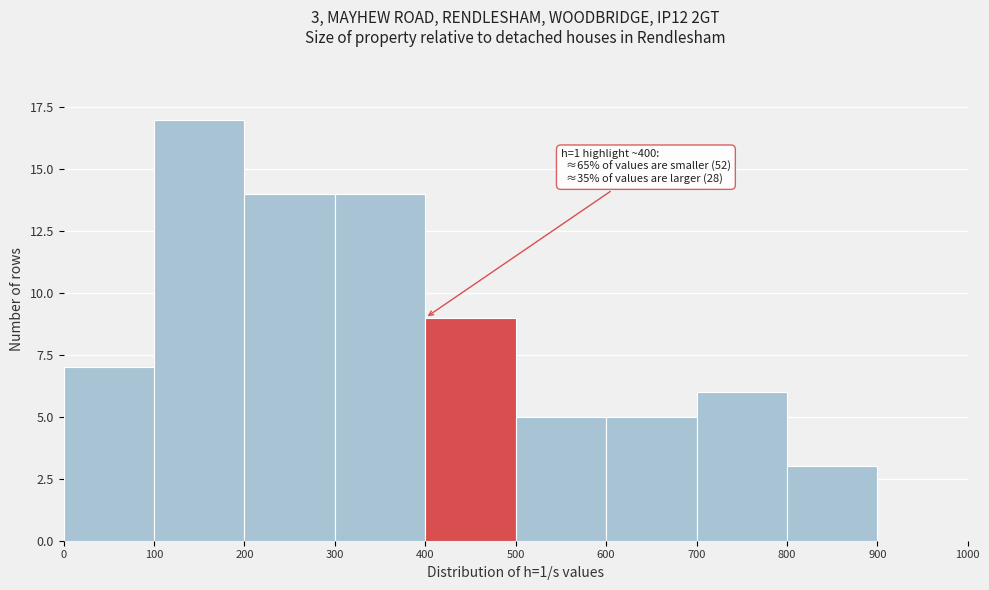

Which range on the x-axis has the tallest bar?

100 to 200